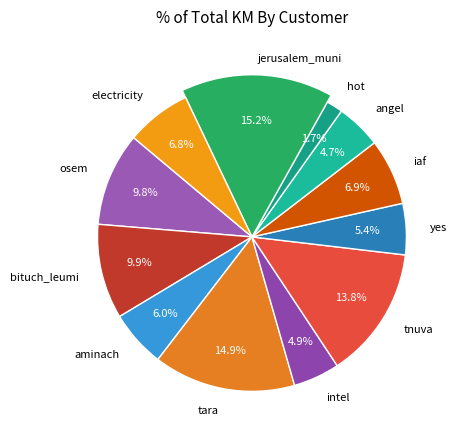

Which slice is the smallest?

hot